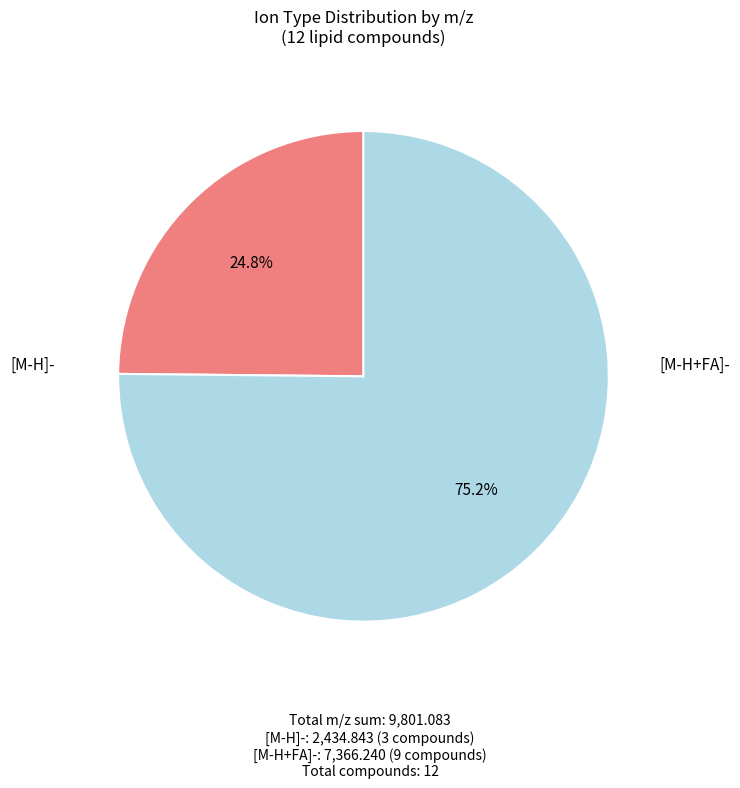

Is there any slice that represents more than half of the pie?

Yes